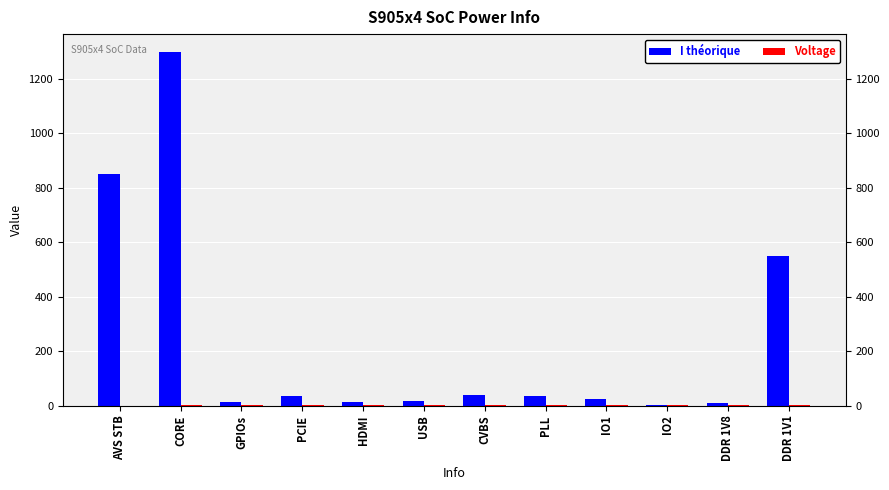

True or false: Voltage has a value of 0.8 at PCIE.

False